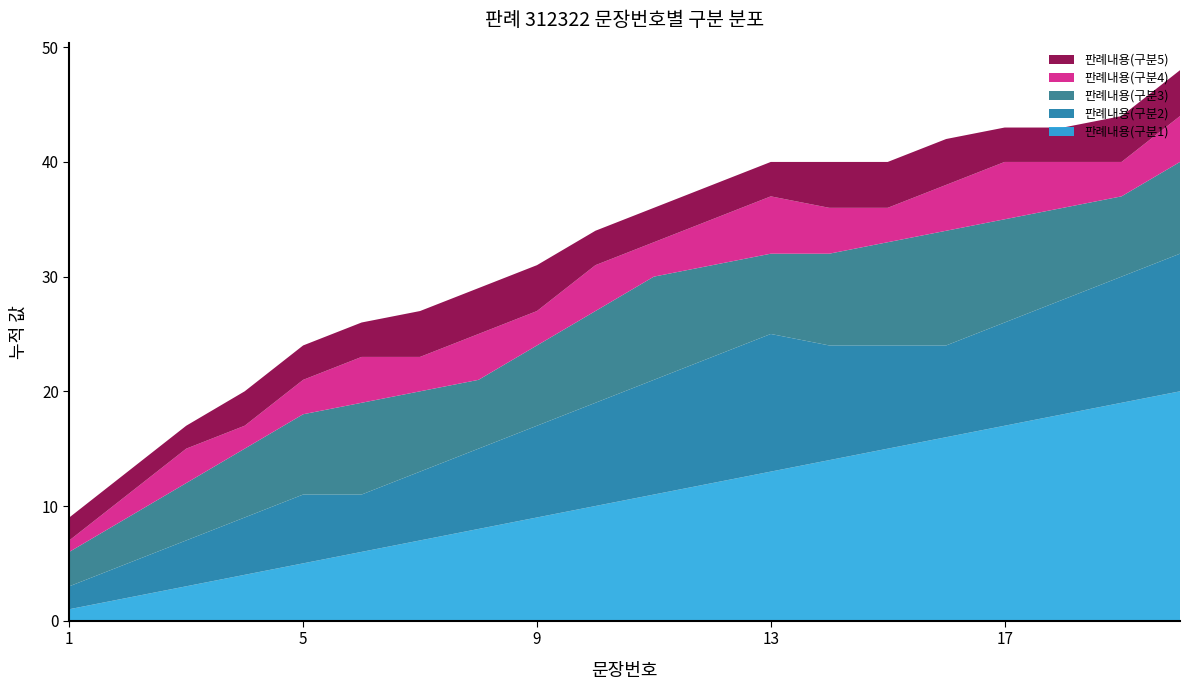

Reading right to left, list all the values displayed in this chart.

판례내용(구분1): 20	19	18	17	16	15	14	13	12	11	10	9	8	7	6	5	4	3	2	1
판례내용(구분2): 12	11	10	9	8	9	10	12	11	10	9	8	7	6	5	6	5	4	3	2
판례내용(구분3): 8	7	8	9	10	9	8	7	8	9	8	7	6	7	8	7	6	5	4	3
판례내용(구분4): 4	3	4	5	4	3	4	5	4	3	4	3	4	3	4	3	2	3	2	1
판례내용(구분5): 4	4	3	3	4	4	4	3	3	3	3	4	4	4	3	3	3	2	2	2